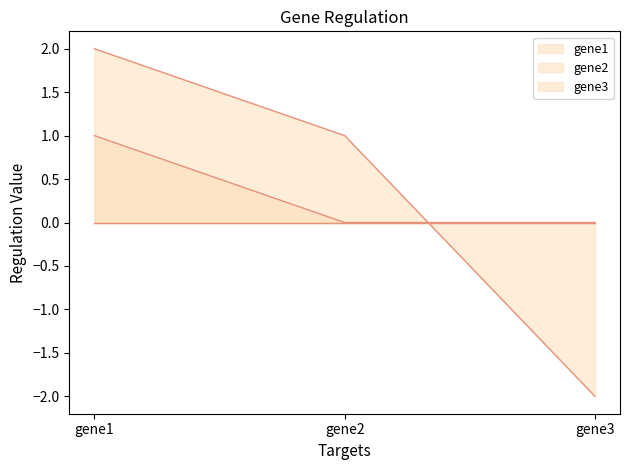

What is the highest value of the gene2 series?

2.0